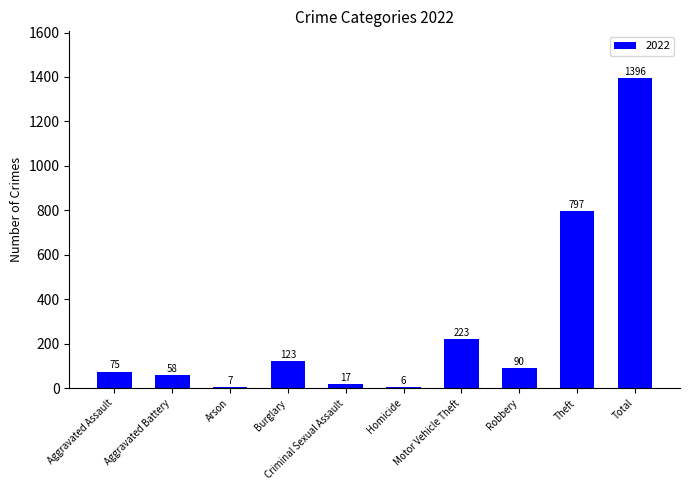

True or false: the data shows 1396 at Total.

True